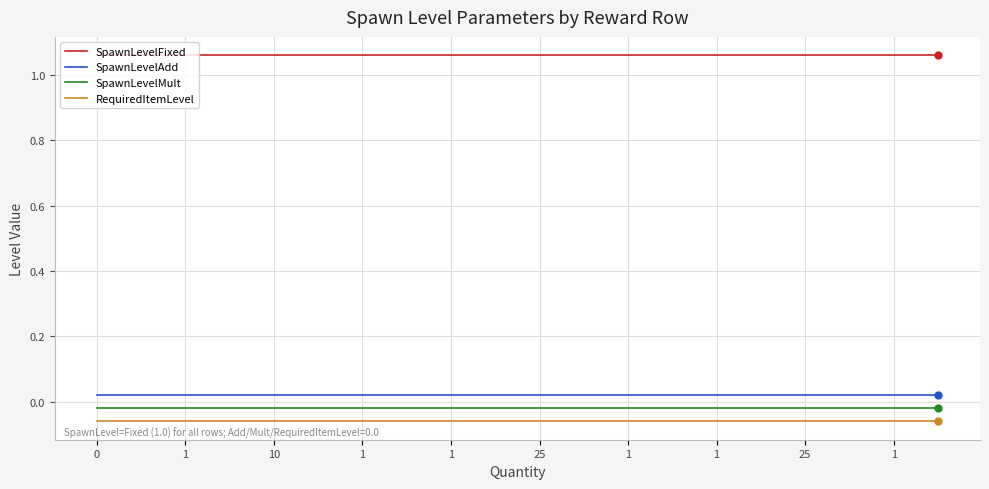

List the series in order of their peak value, lowest first.

RequiredItemLevel, SpawnLevelMult, SpawnLevelAdd, SpawnLevelFixed